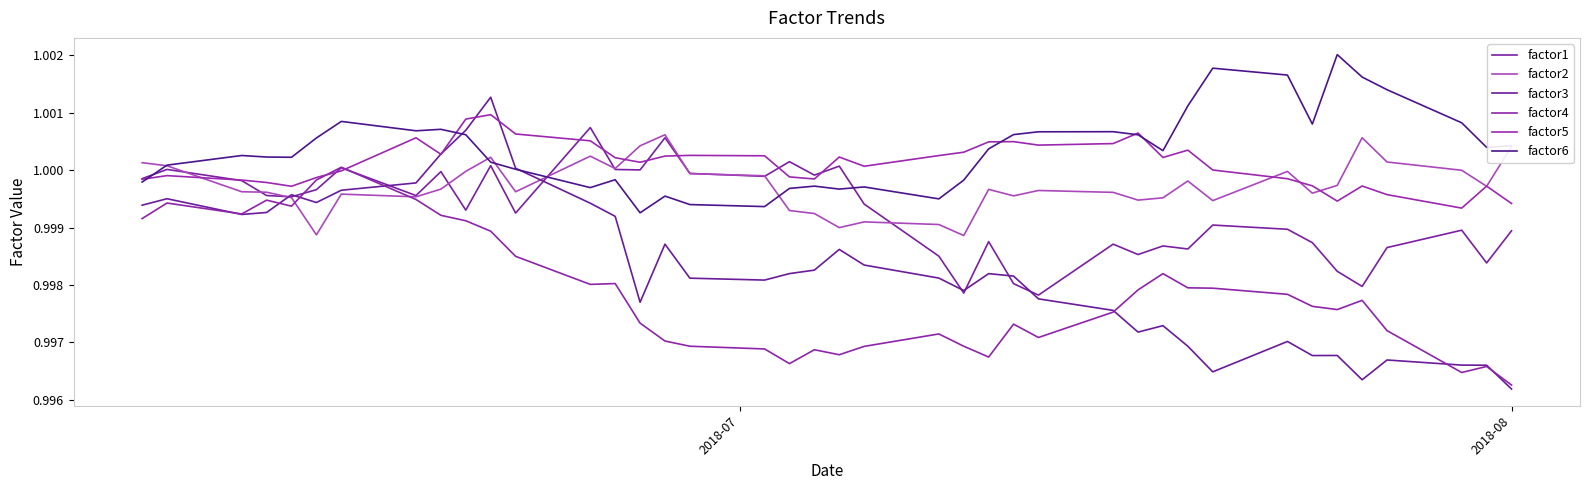

In factor1, how many points are higher than both neighbors (excluding endpoints)?

13